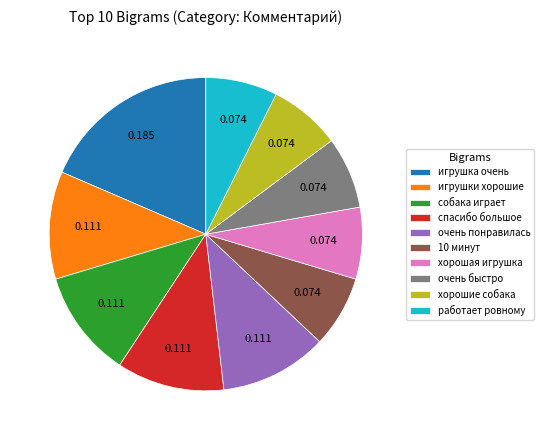

Which has a higher value, собака играет or игрушка очень?

игрушка очень